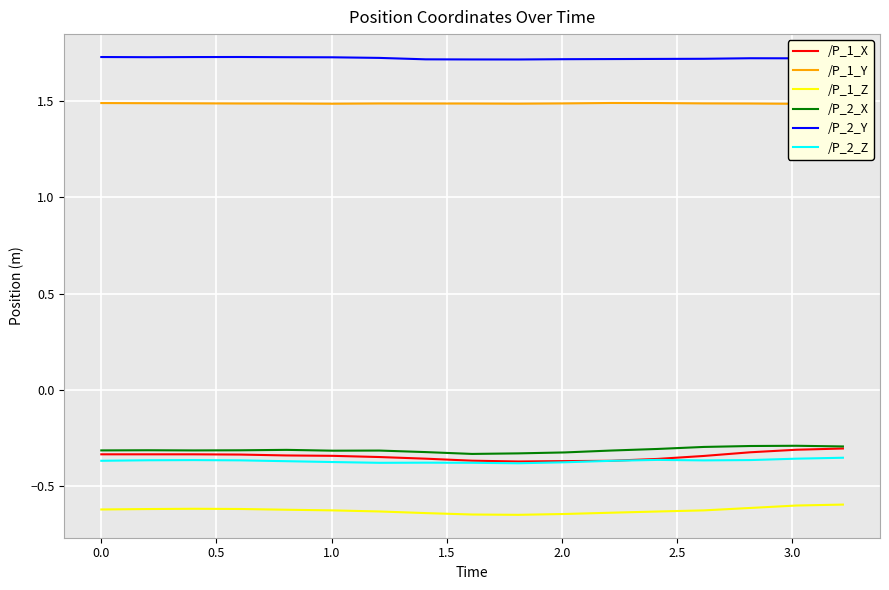

True or false: /P_1_Z and /P_2_Z intersect in this chart.

False